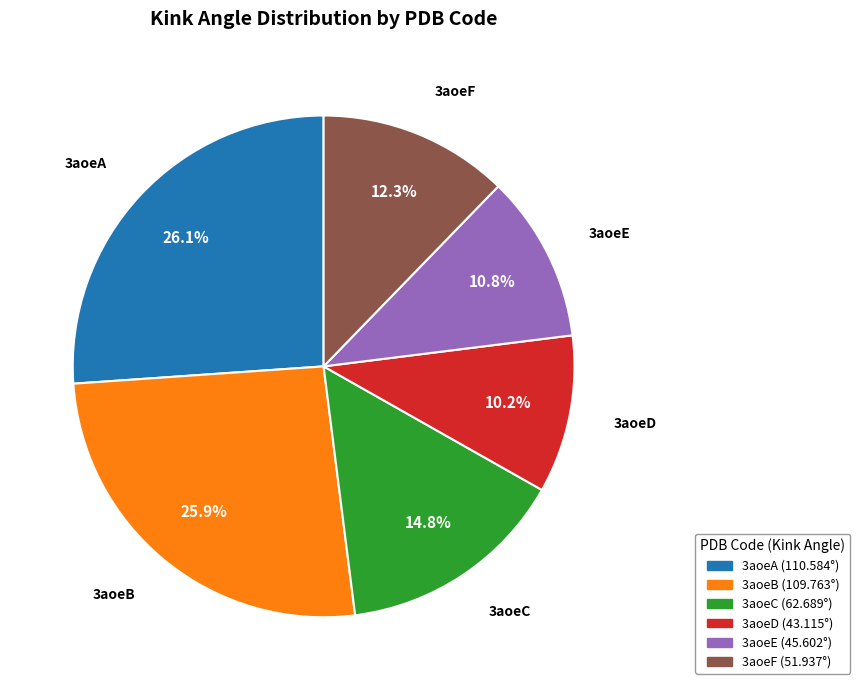

True or false: 3aoeB accounts for 32% of the total.

False